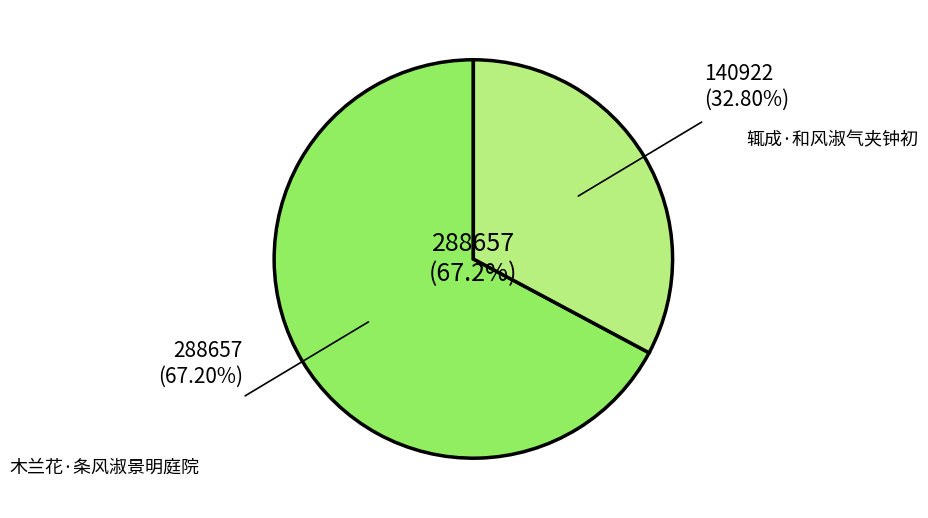

To the nearest percent, what is the difference between the 木兰花·条风淑景明庭院 and 辄成·和风淑气夹钟初 slice percentages?

34%